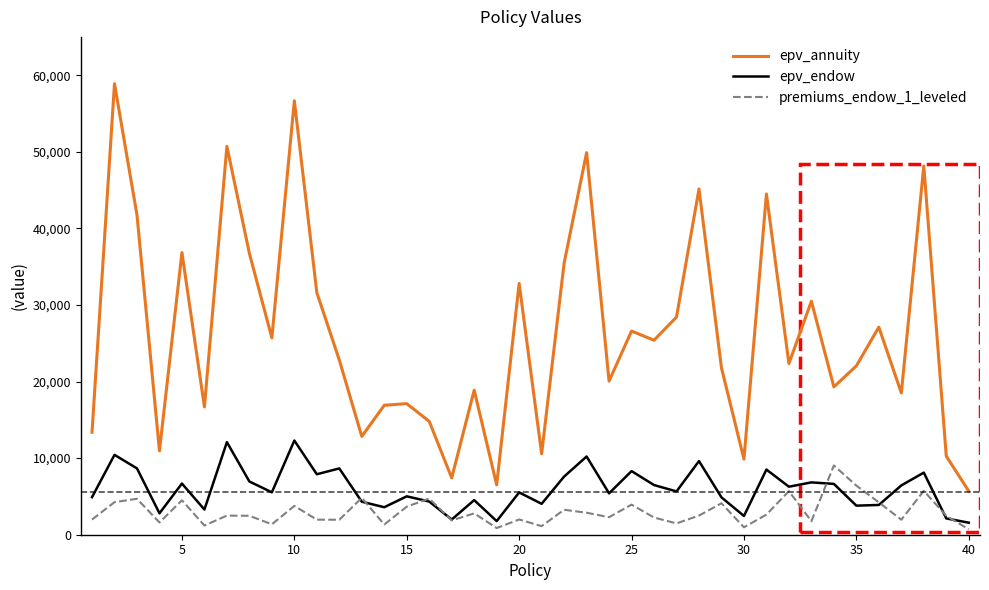

True or false: premiums_endow_1_leveled and epv_annuity intersect in this chart.

False